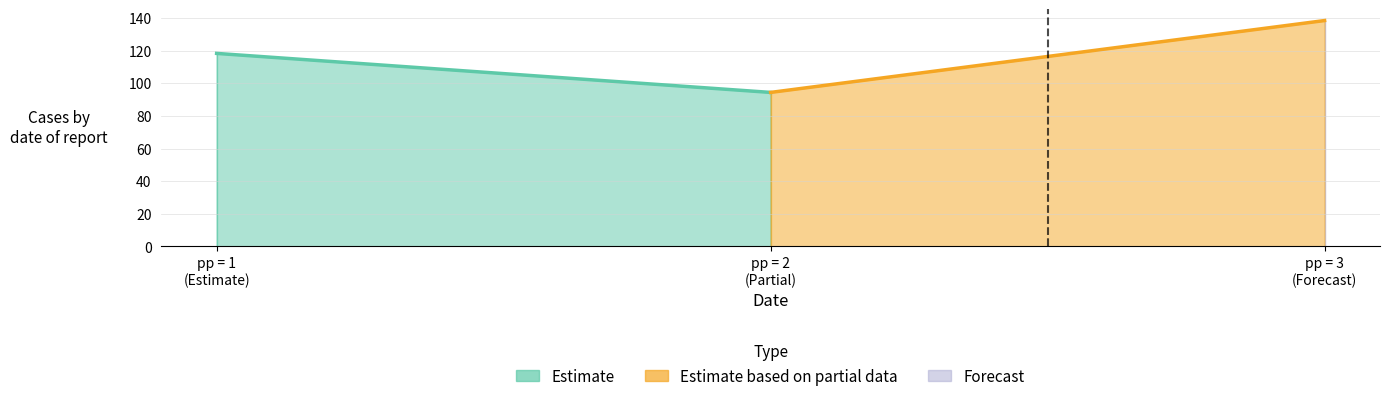

Is it true that kp1 equals 9 at 10?

False